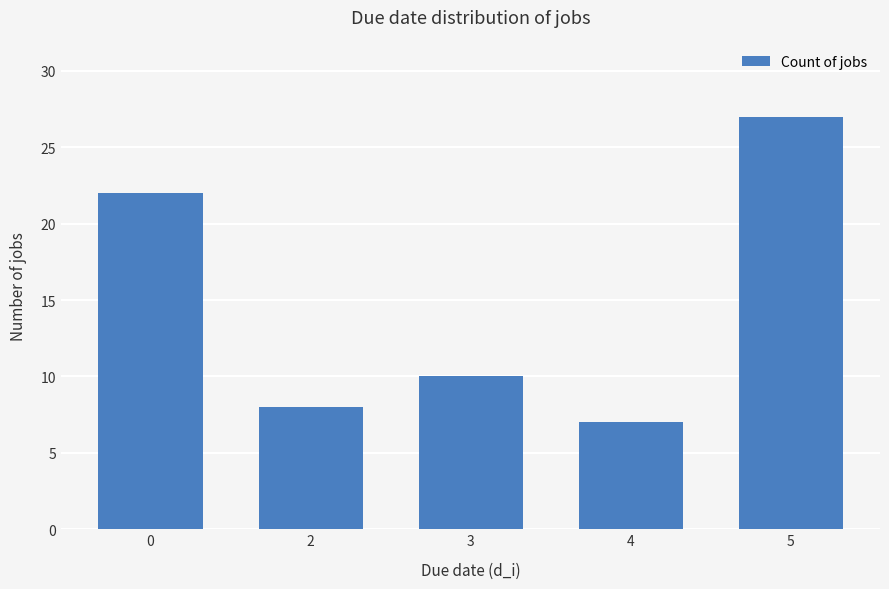

What is the value of the 5th bar from the left?

27